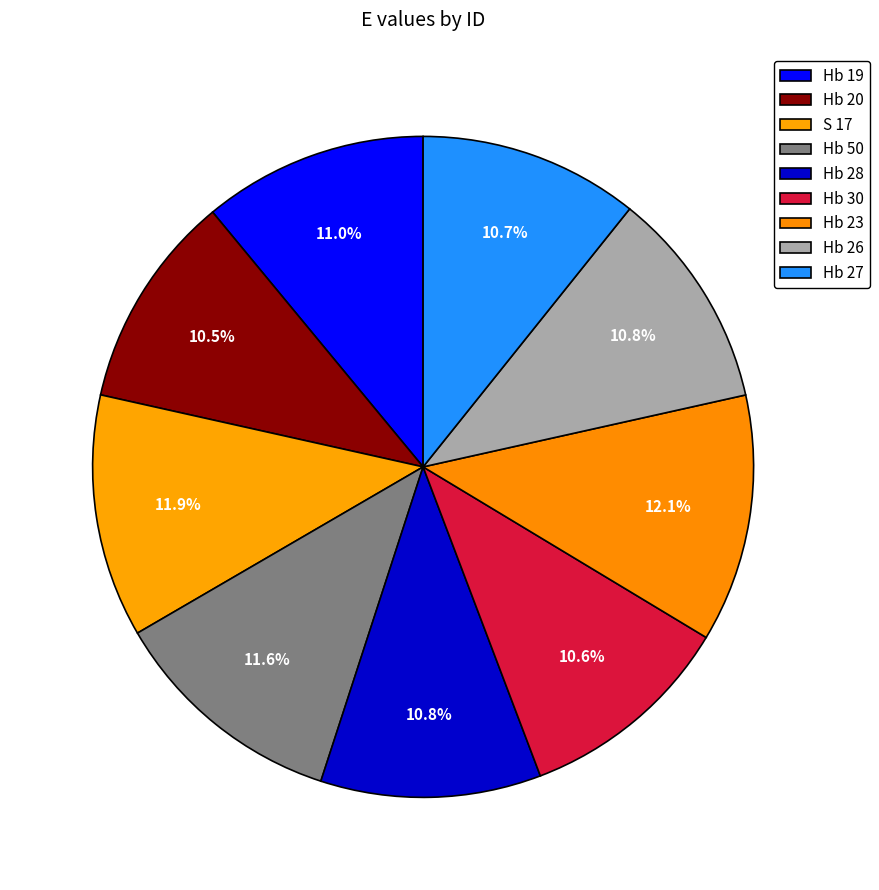

Count the number of slices in the pie.

9